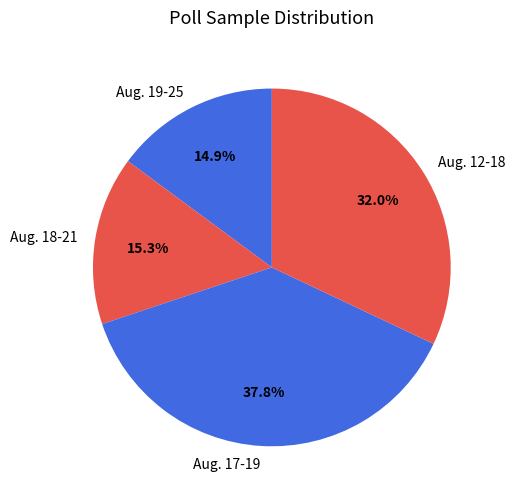

What portion of the pie excludes Aug. 18-21?

84.7%